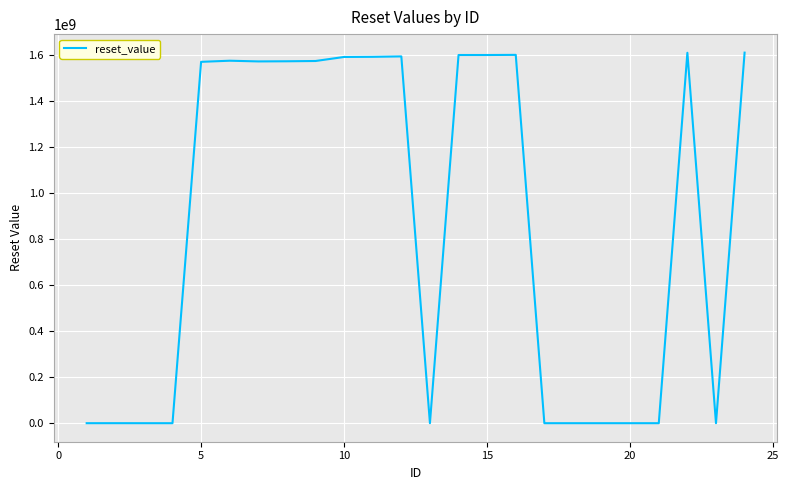

True or false: there are more than 2 points higher than both neighbors.

True